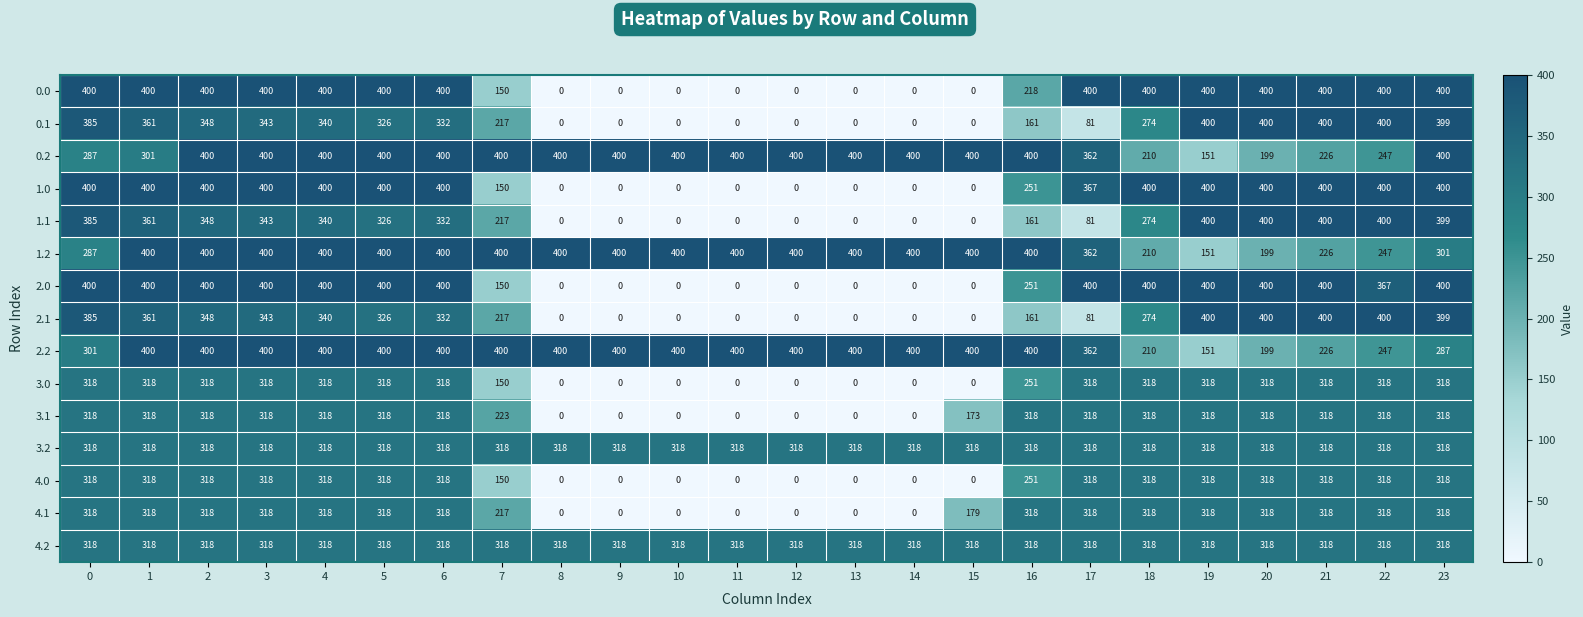

The value of 1.0 at 22 is 156. True or false?

False